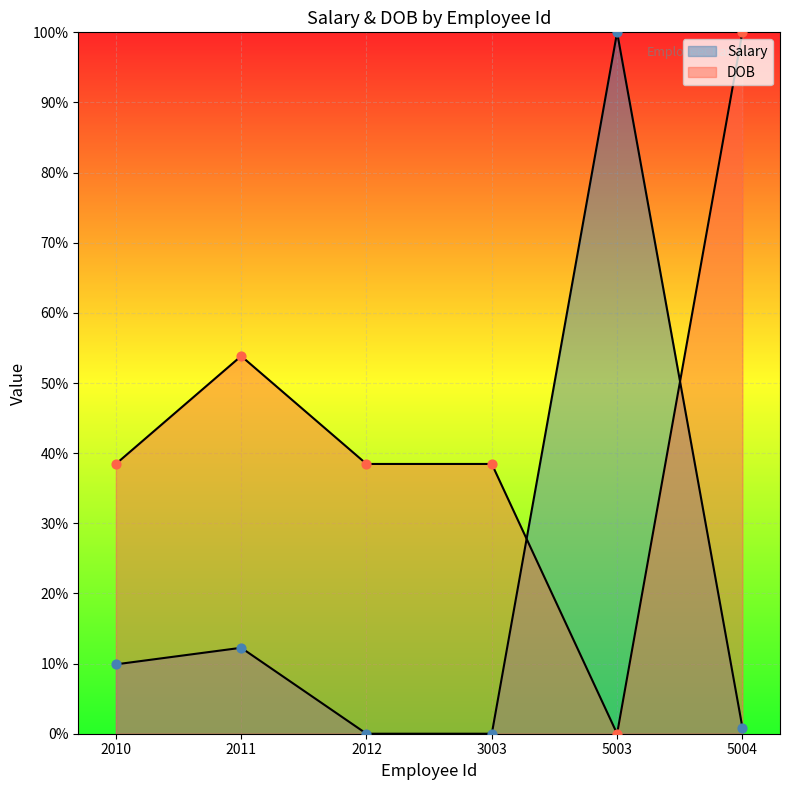

Which series contains the lowest Y value?

Salary